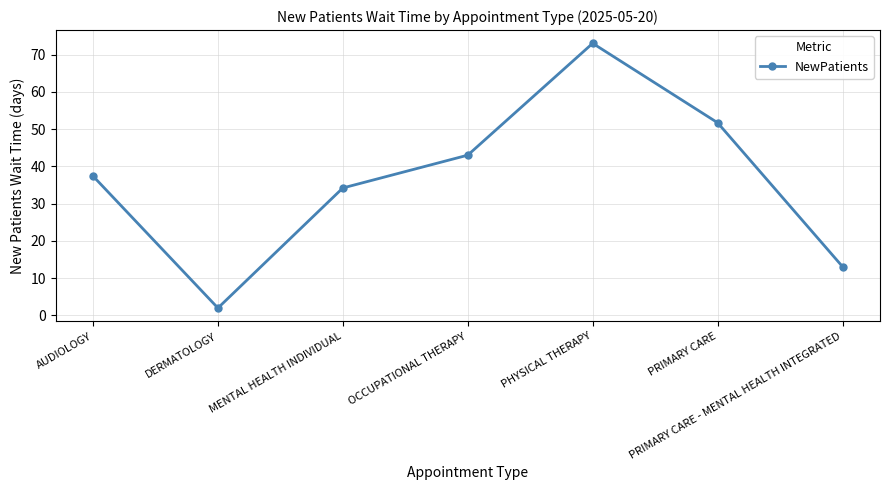

Where is the data nearest to the value 37?

AUDIOLOGY